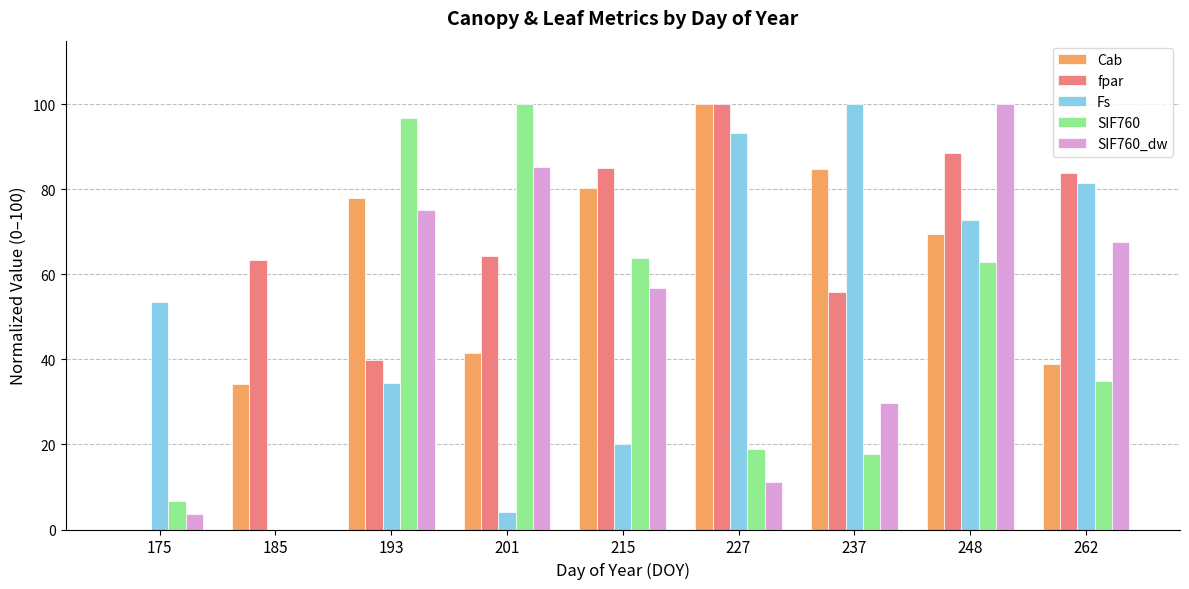

What is the sum of all Fs values?

459.9